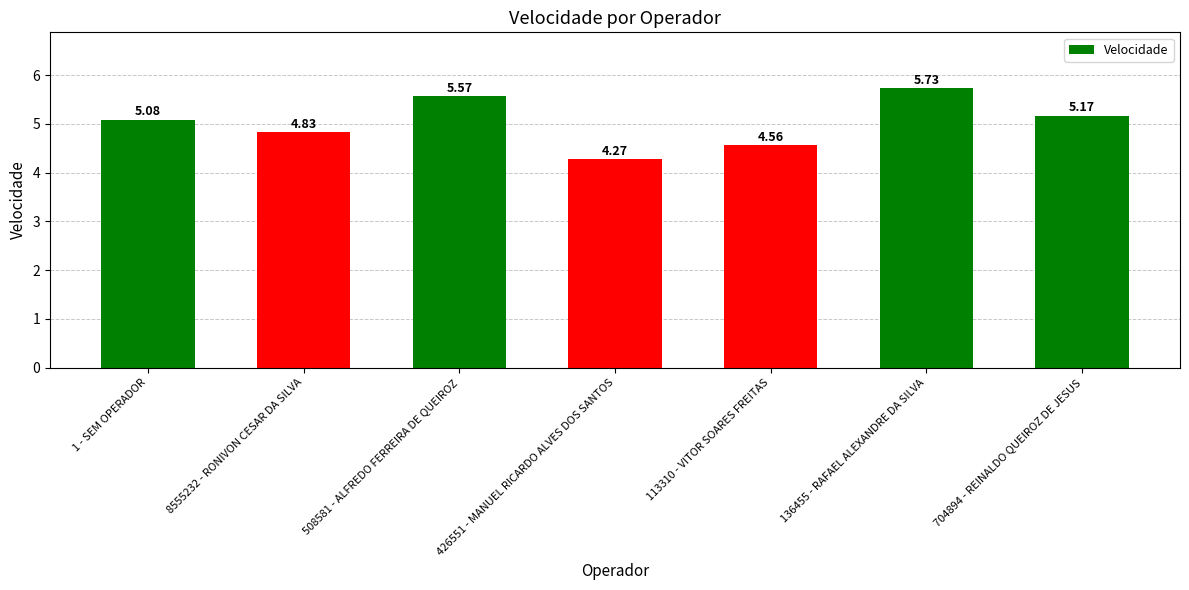

Which category has the highest value across all series?

136455 - RAFAEL ALEXANDRE DA SILVA